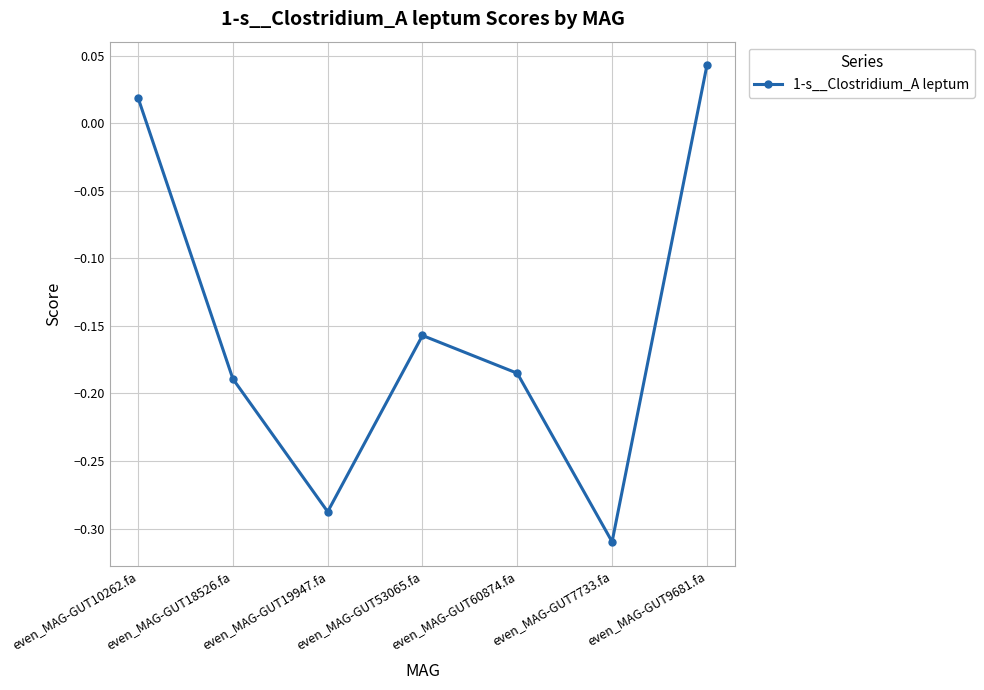

What is the label of the 5th point from the left?

even_MAG-GUT60874.fa